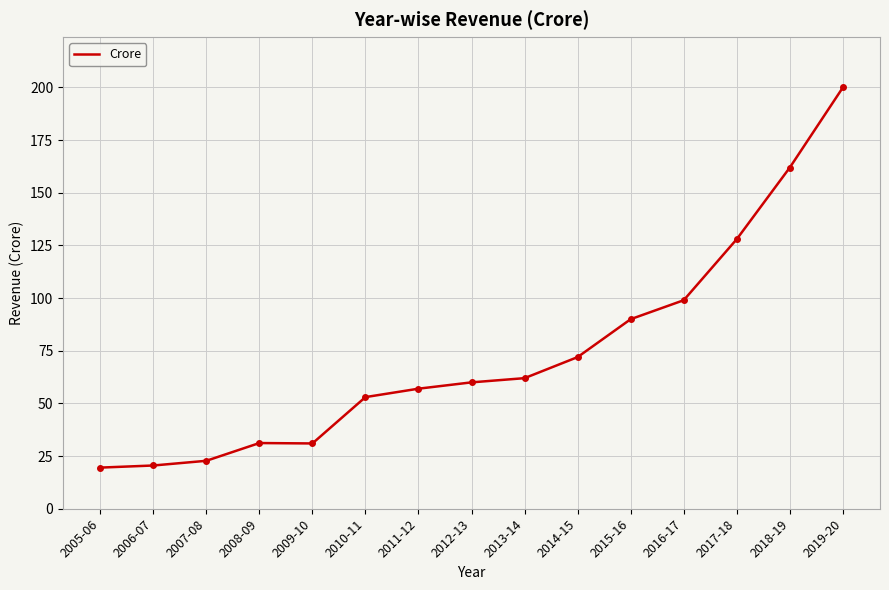

At which label is the value closest to 109?

2016-17